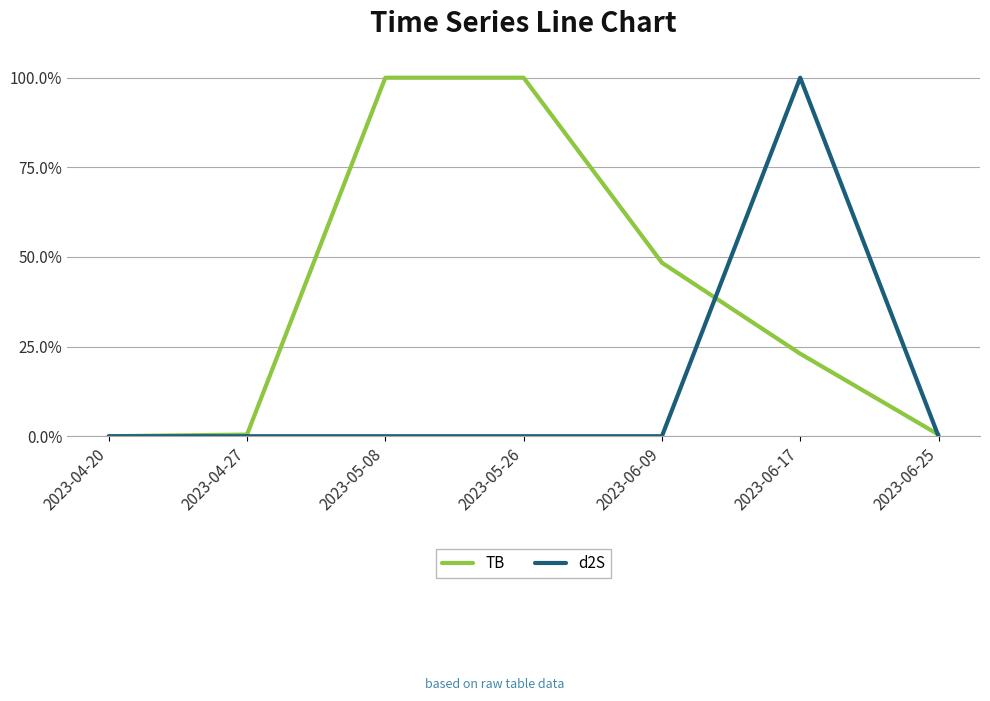

Which series has the largest total across all categories?

TB